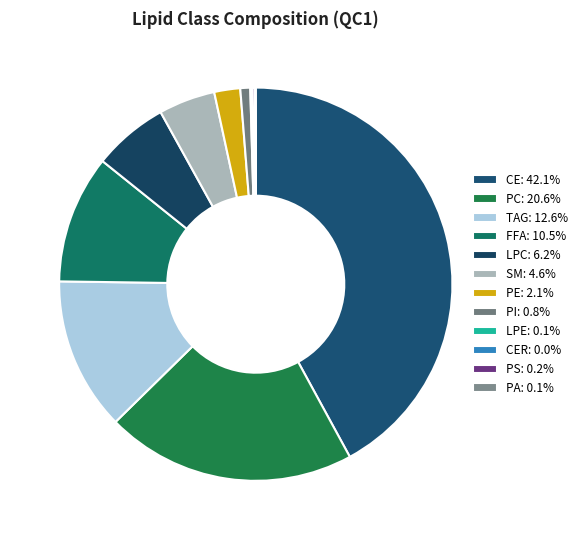

Is there a majority slice in this chart?

No